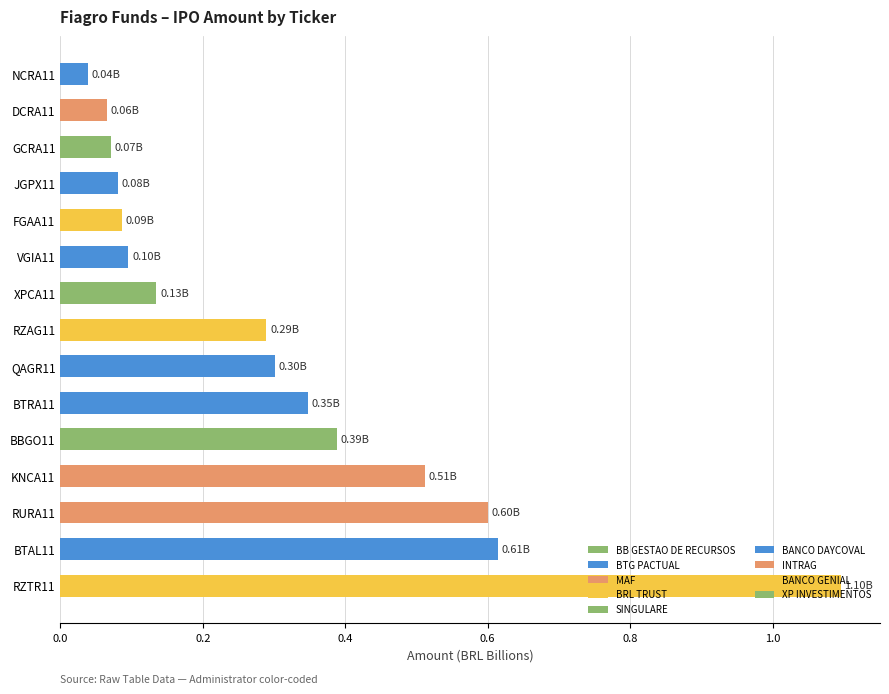

What is the difference between the maximum and minimum values?

1.1